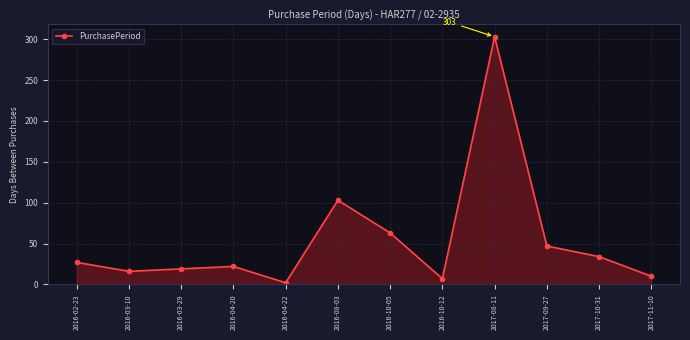

What is the sum of all values?

653